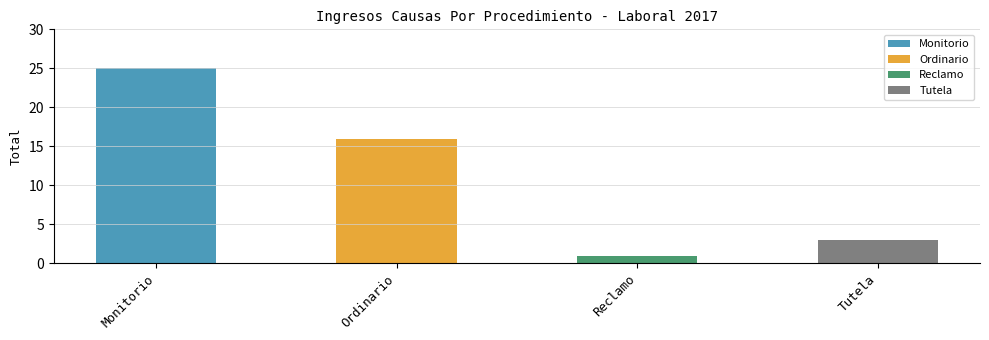

What is the difference between the values at Monitorio and Ordinario?

9